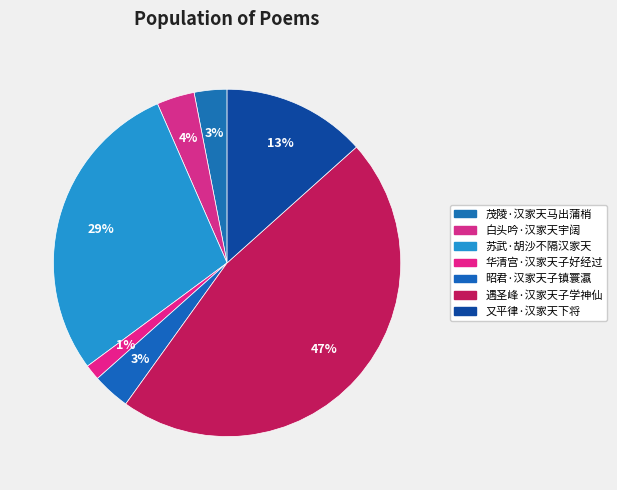

To the nearest percent, what portion does 昭君·汉家天子镇寰瀛 represent?

3%